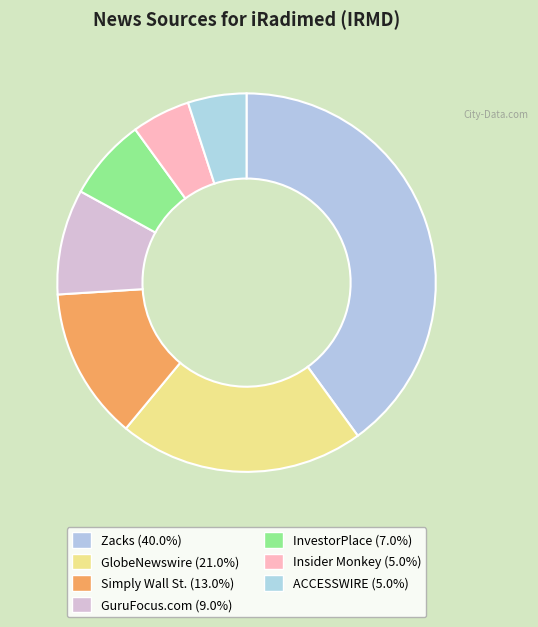

Which category has the biggest portion of the pie?

Zacks